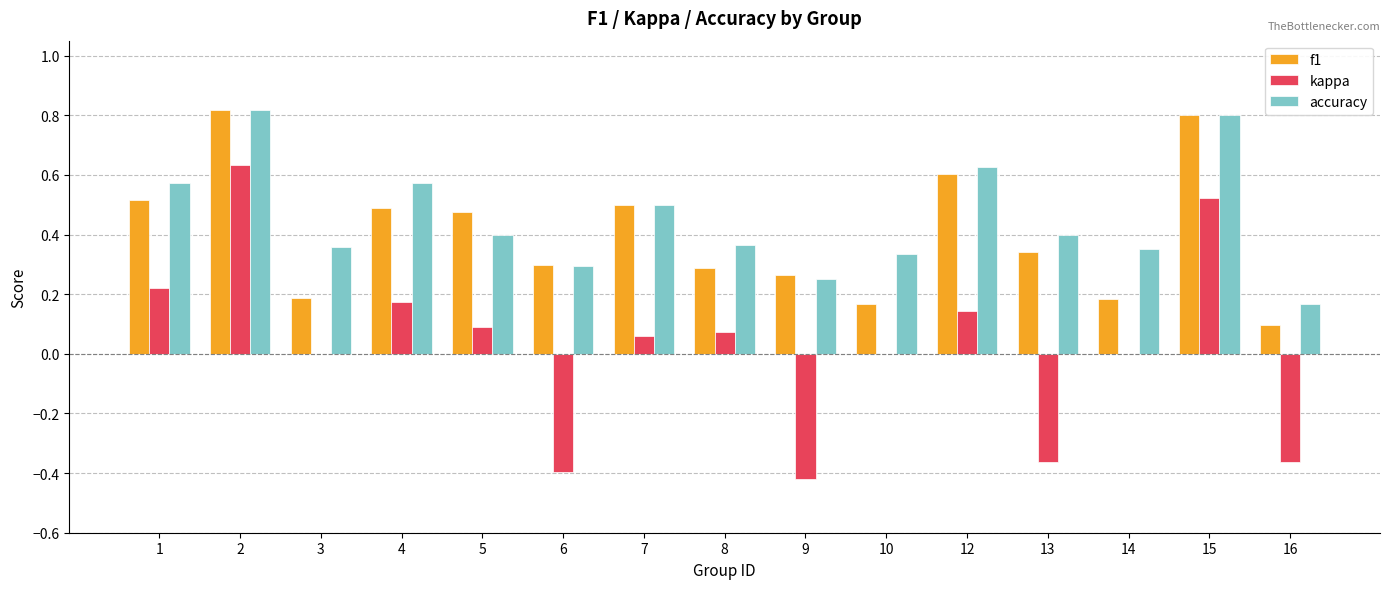

Are the bars horizontal?

No